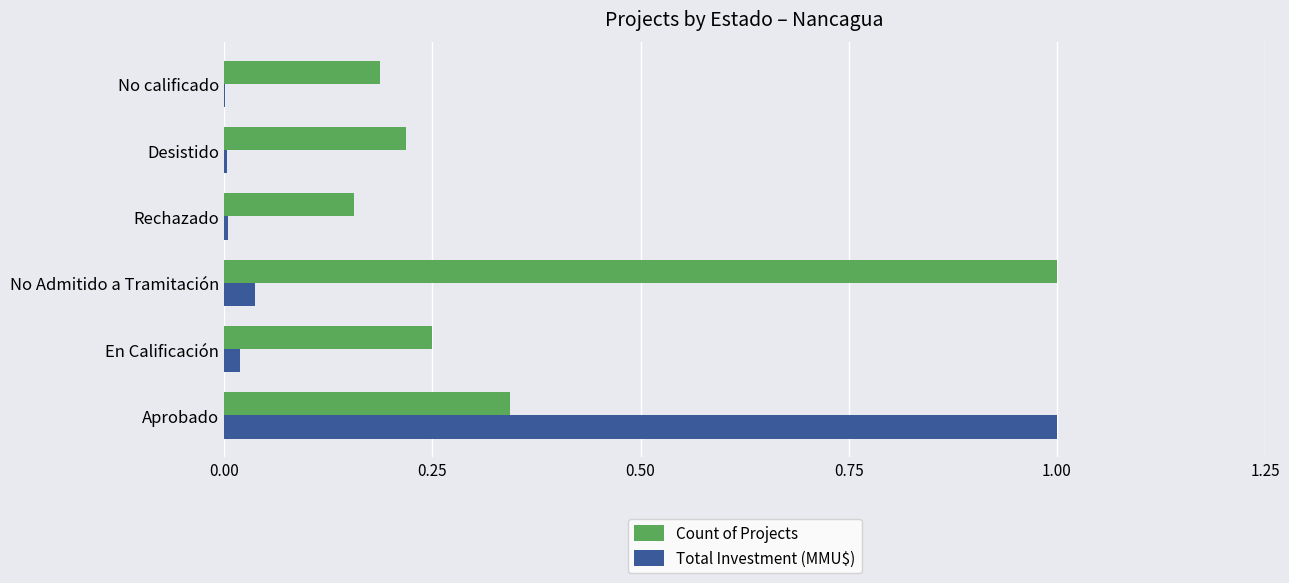

Which category has the highest value in the Total Investment (MMU$) series?

Aprobado